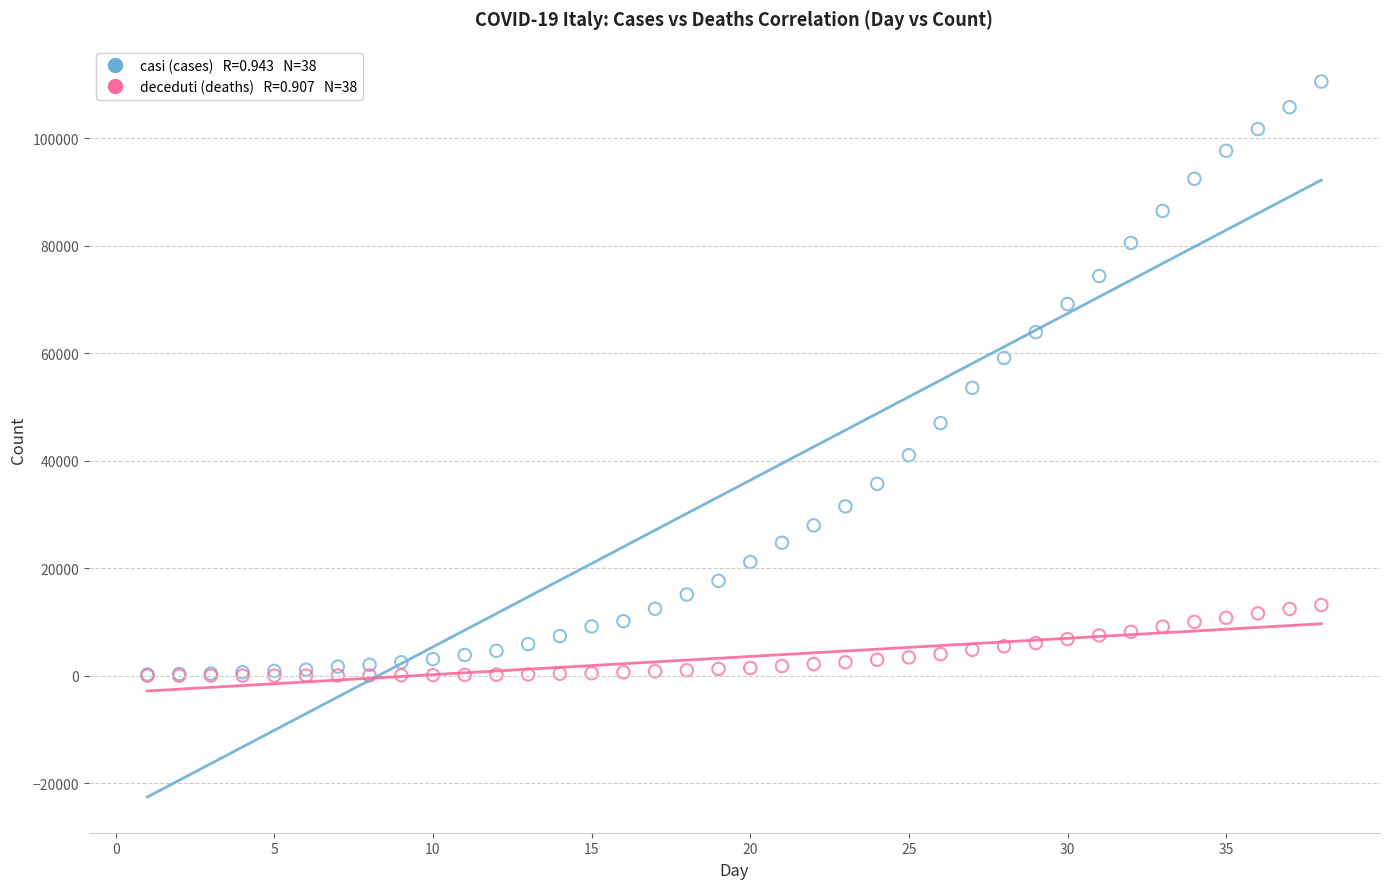

Across all series, what Y value is closest to 55290?

53578